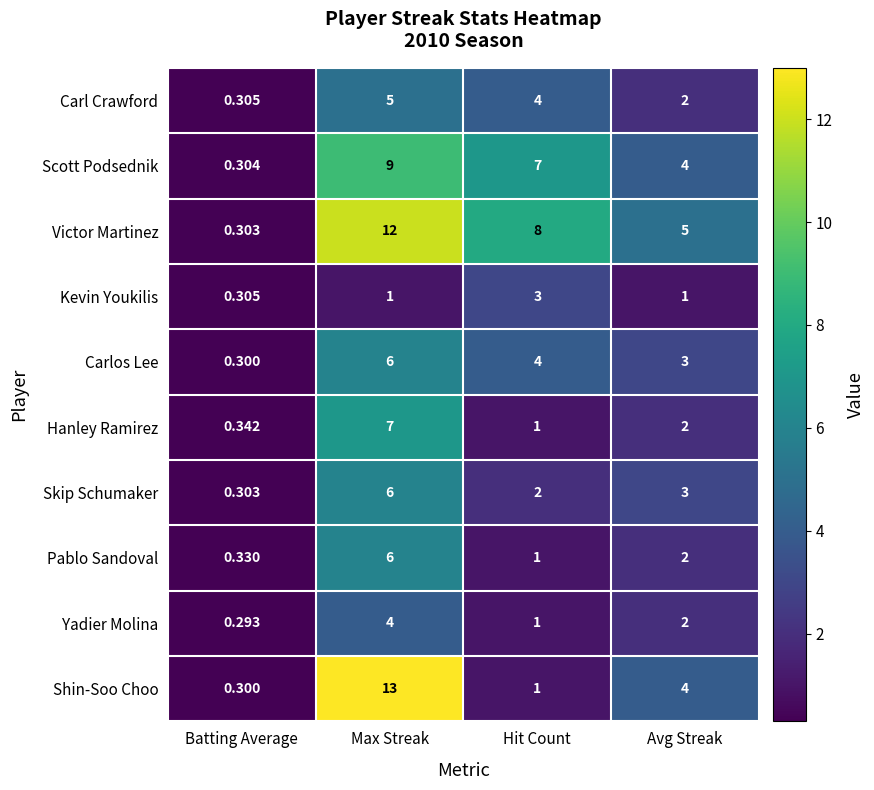

Which category has the lowest value in the Yadier Molina series?

Batting Average